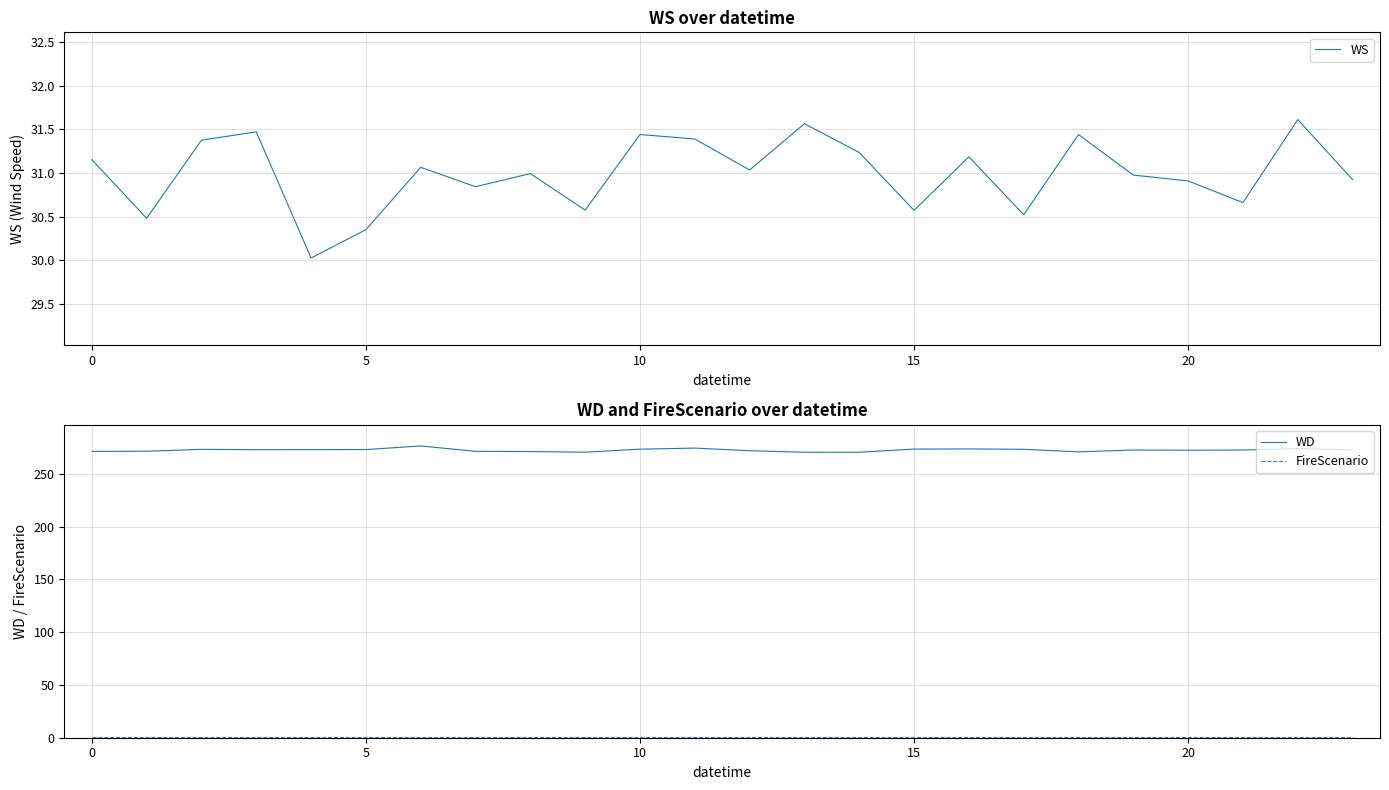

At which label does WS reach its peak?

22